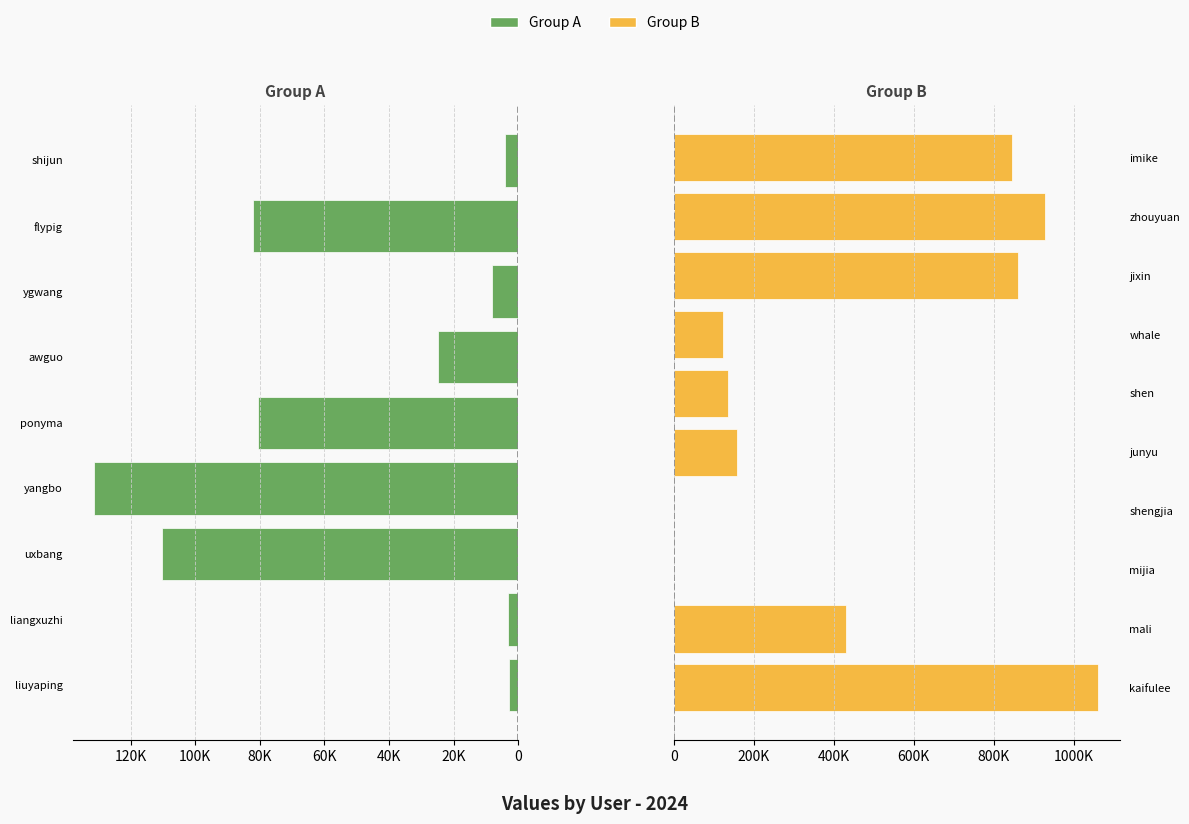

The value at mijia is 1072. True or false?

True